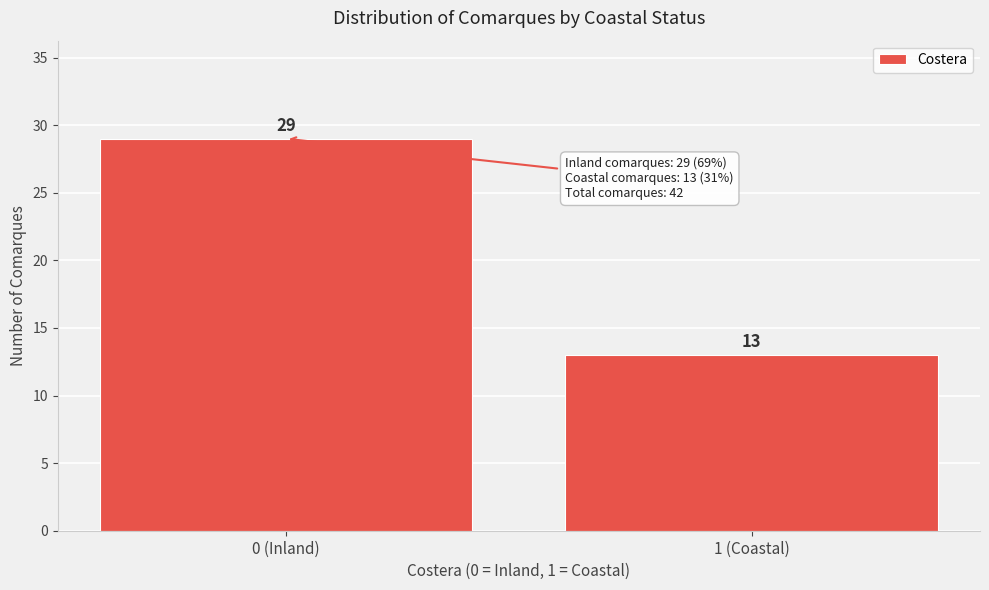

Reading right to left, list all the values displayed in this chart.

13	29